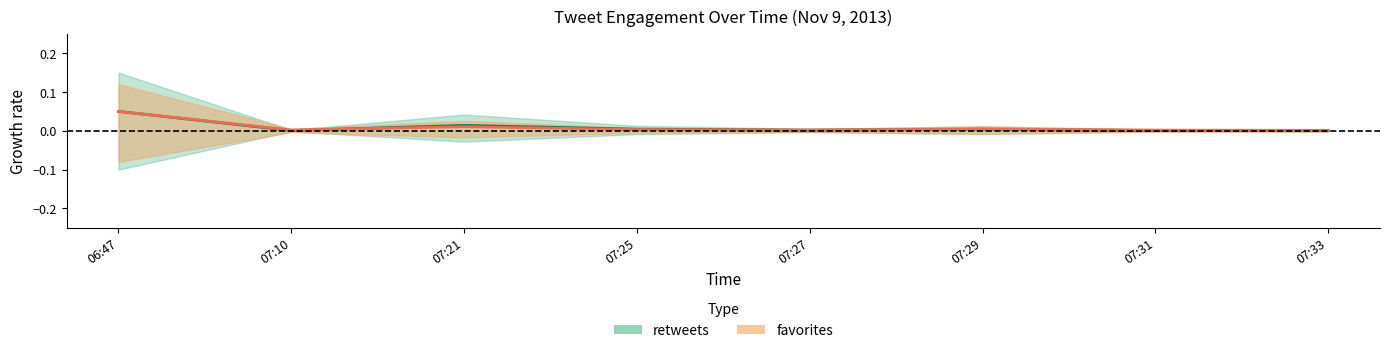

True or false: favorites has a value of 0.0 at 07:29.

True